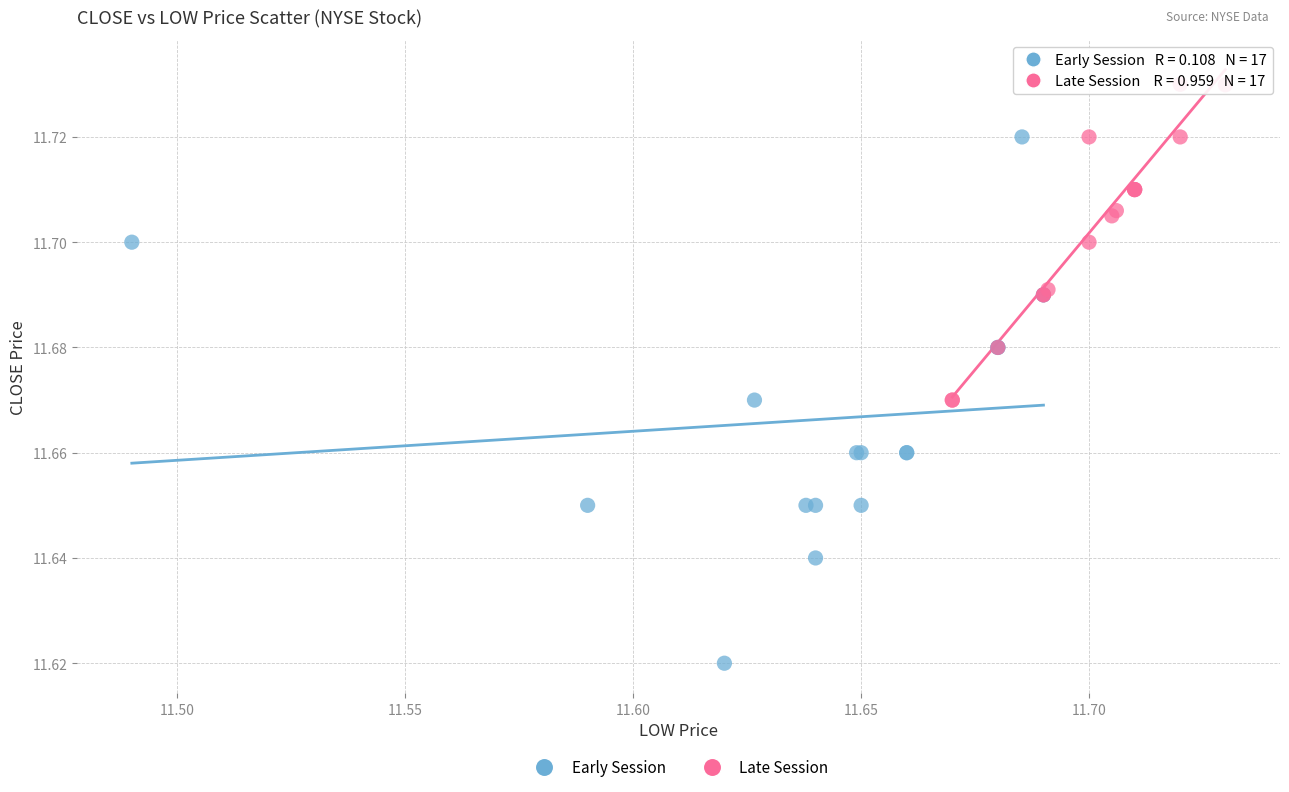

Which series has the largest Y range (max minus min)?

Early Session